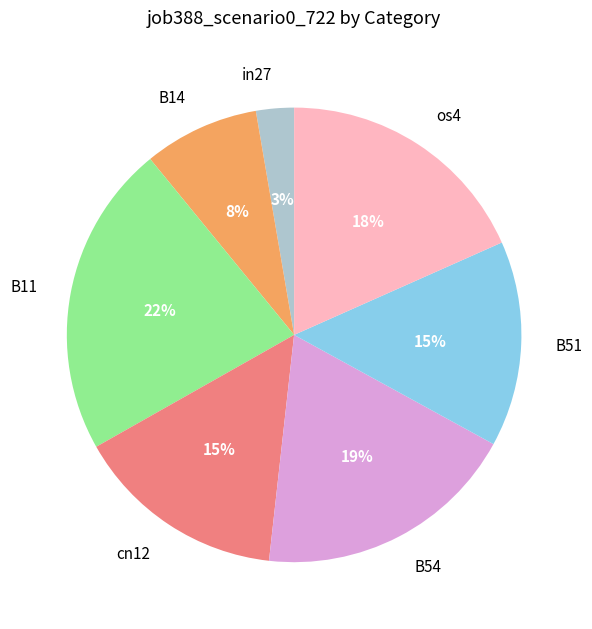

Is it true that B51 is 15% of the pie?

True